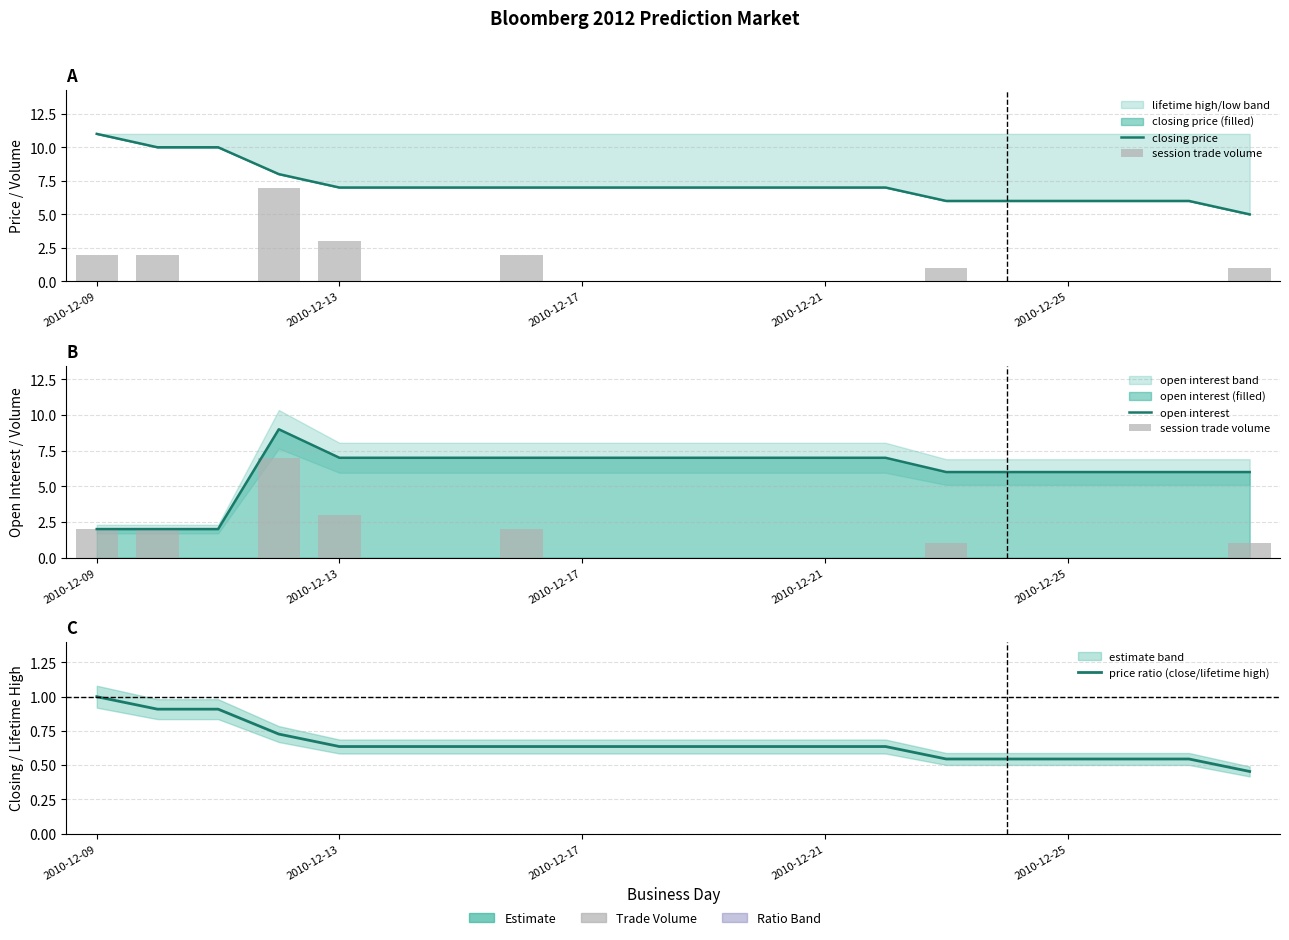

Reading left to right, transcribe all the data shown in this chart.

closing price: 11.0	10.0	10.0	8.0	7.0	7.0	7.0	7.0	7.0	7.0	7.0	7.0	7.0	7.0	6.0	6.0	6.0	6.0	6.0	5.0
session trade volume: 2.0	2.0	0.0	7.0	3.0	0.0	0.0	2.0	0.0	0.0	0.0	0.0	0.0	0.0	1.0	0.0	0.0	0.0	0.0	1.0
open interest: 2.0	2.0	2.0	9.0	7.0	7.0	7.0	7.0	7.0	7.0	7.0	7.0	7.0	7.0	6.0	6.0	6.0	6.0	6.0	6.0
price ratio (close/lifetime high): 1.0	0.9	0.9	0.7	0.6	0.6	0.6	0.6	0.6	0.6	0.6	0.6	0.6	0.6	0.5	0.5	0.5	0.5	0.5	0.5